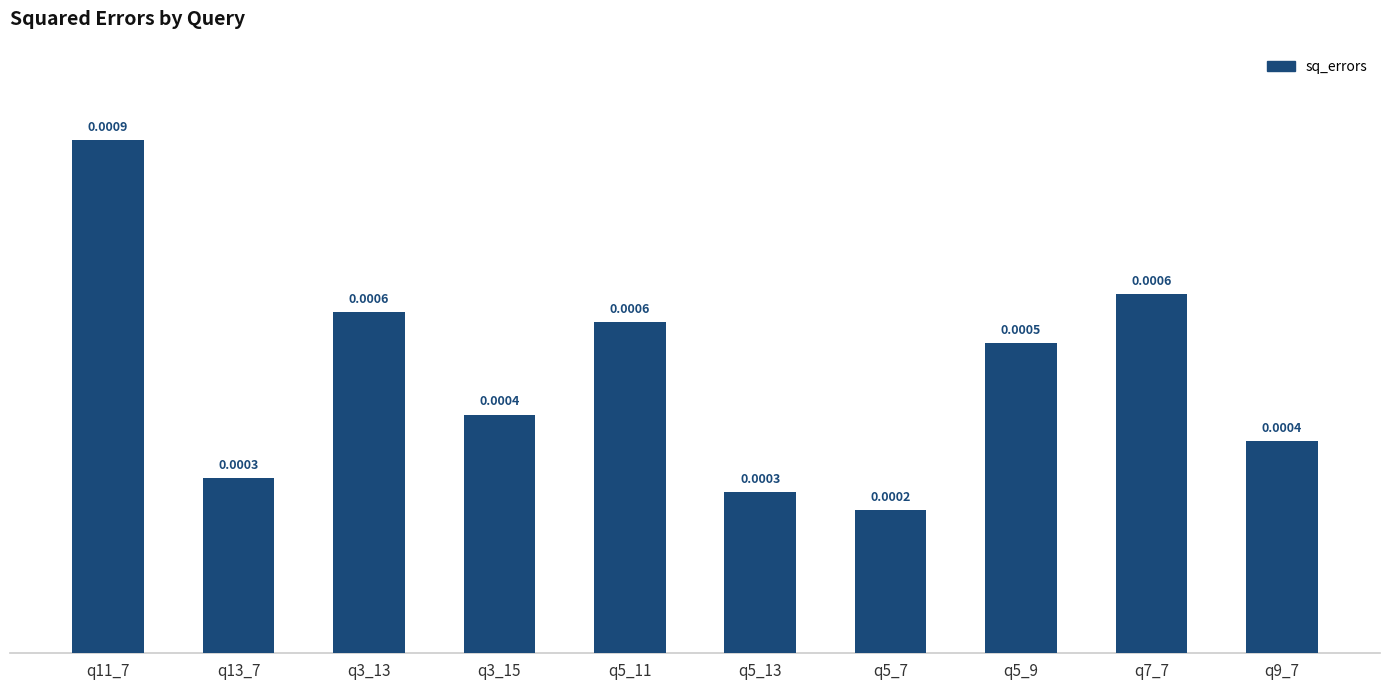

Count the number of categories in the chart.

10